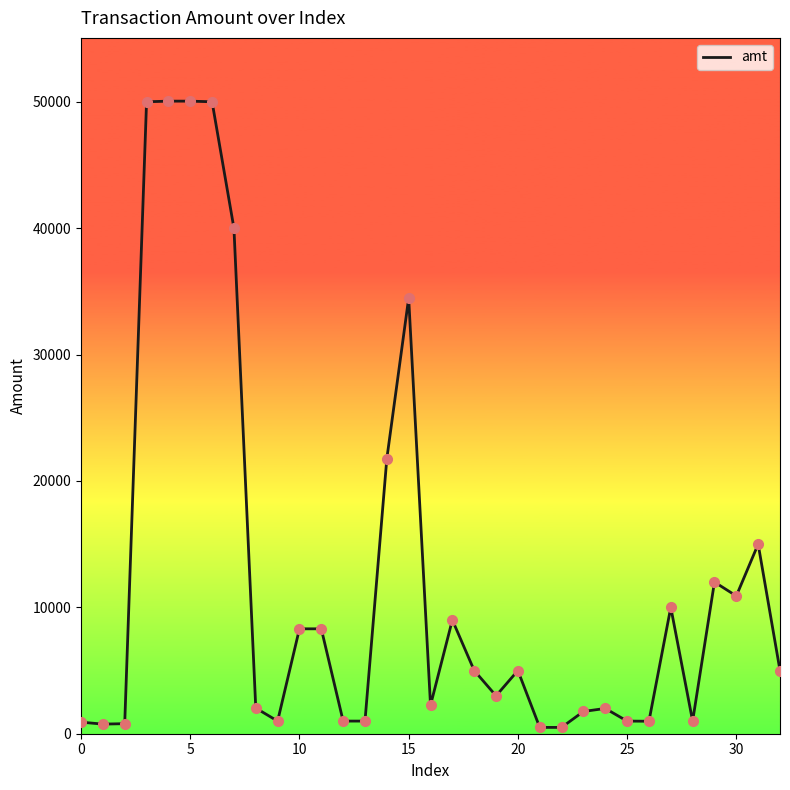

What is the maximum value shown in the chart?

50050